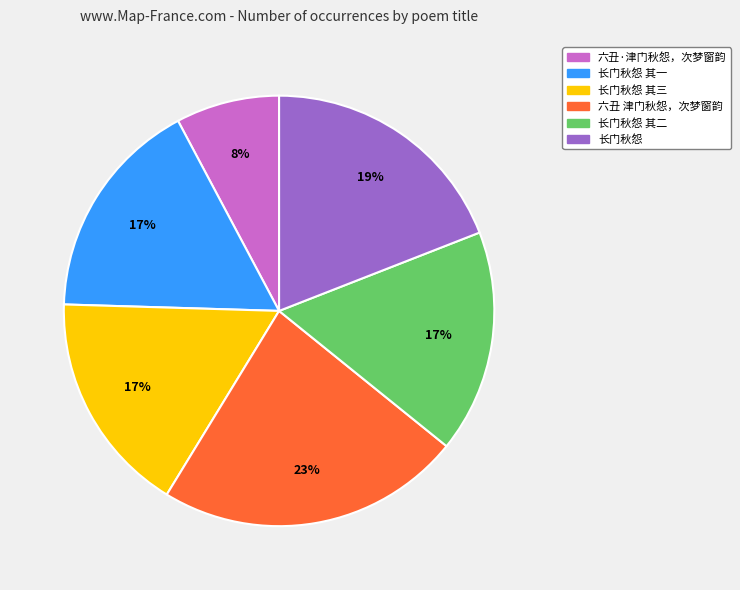

Does 六丑 津门秋怨，次梦窗韵 represent more than half of the total?

No